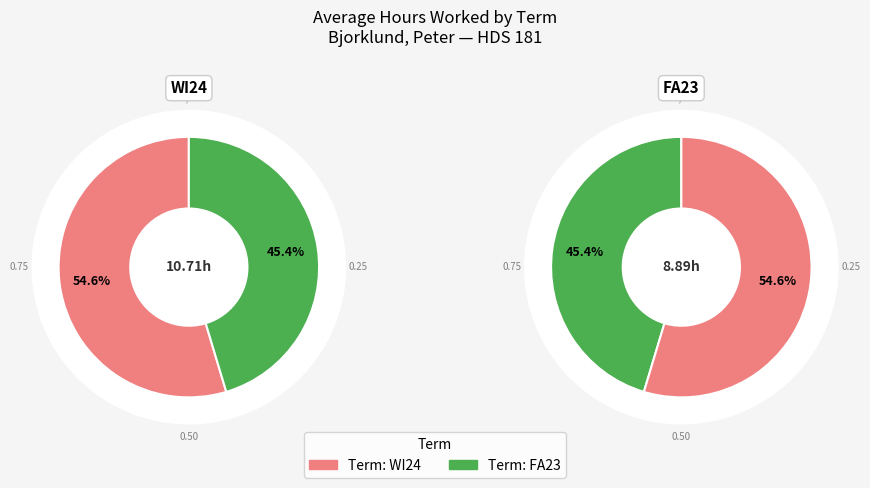

How many slices are in this pie chart?

2